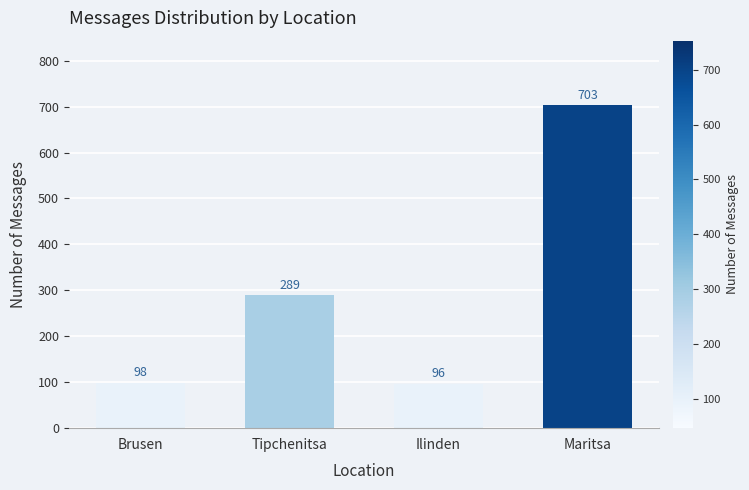

How many data points does each series have?

4